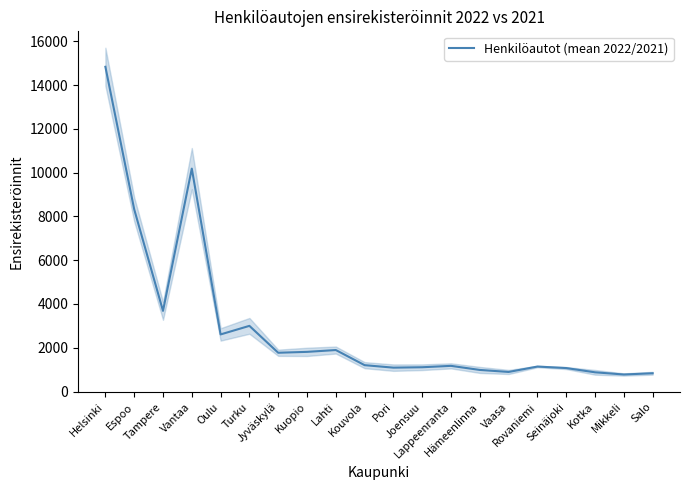

Count the number of data series in this chart.

1